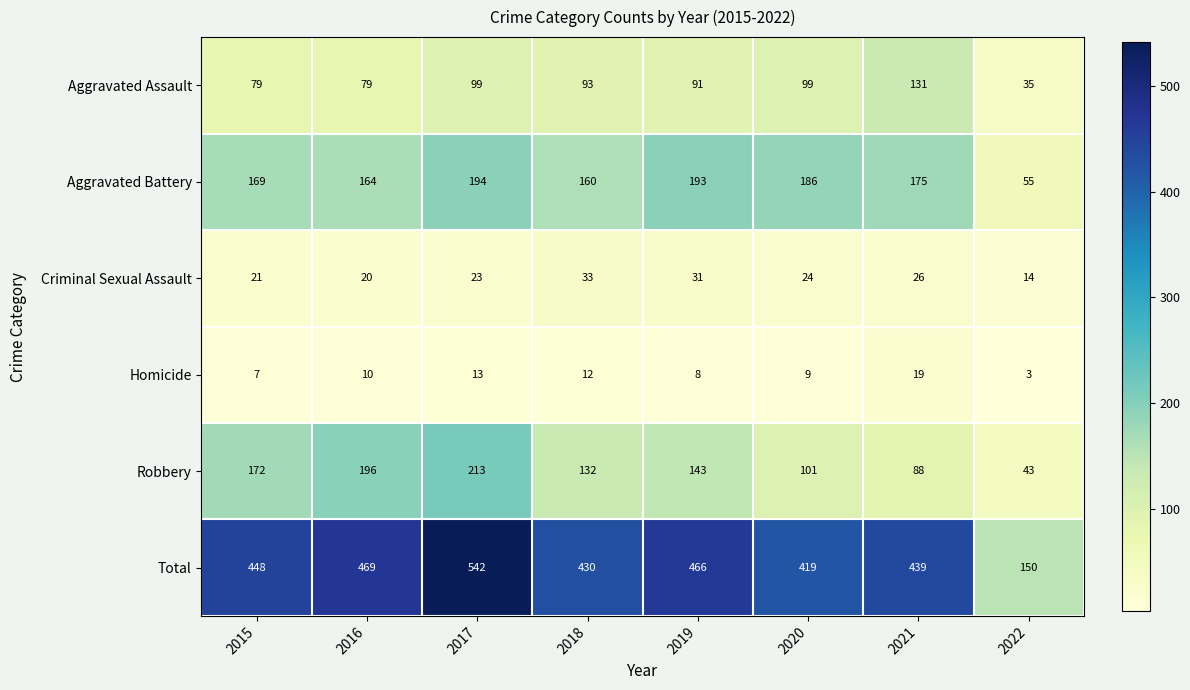

The value of Aggravated Assault at 2022 is 22. True or false?

False